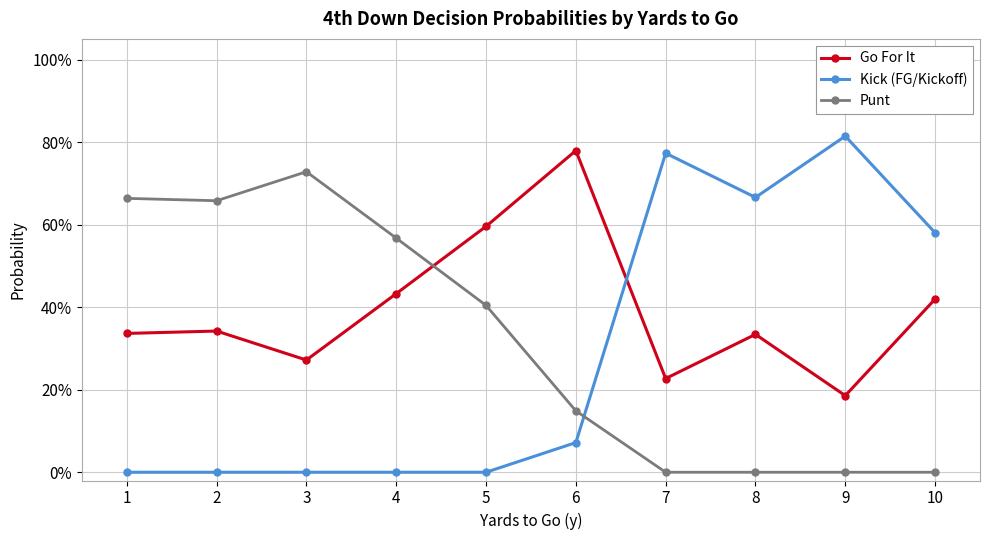

What are all the series names shown in the legend?

Go For It, Kick (FG/Kickoff), Punt